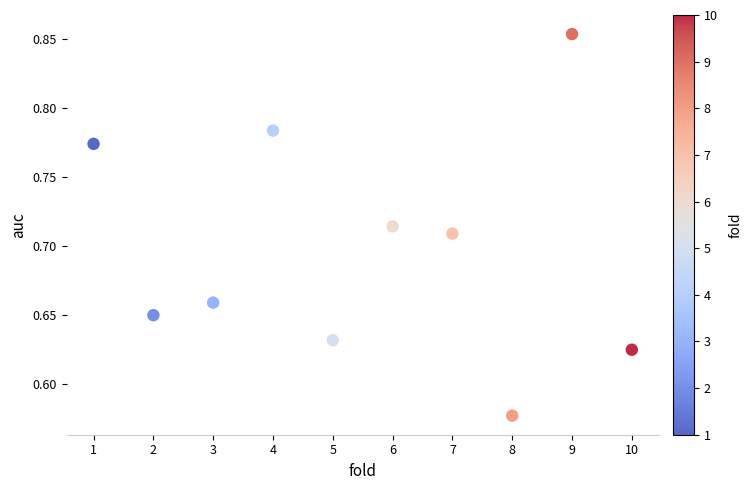

What is the range of X values (max minus min)?

9.0